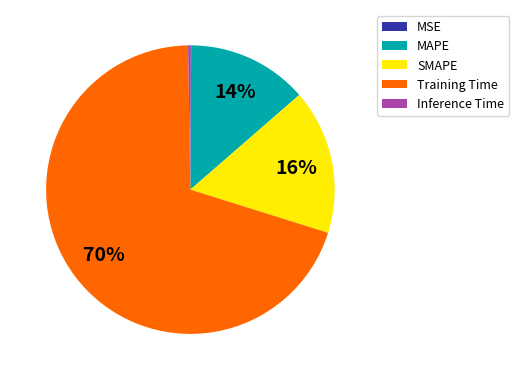

What percentage is the SMAPE slice, to the nearest percent?

16%